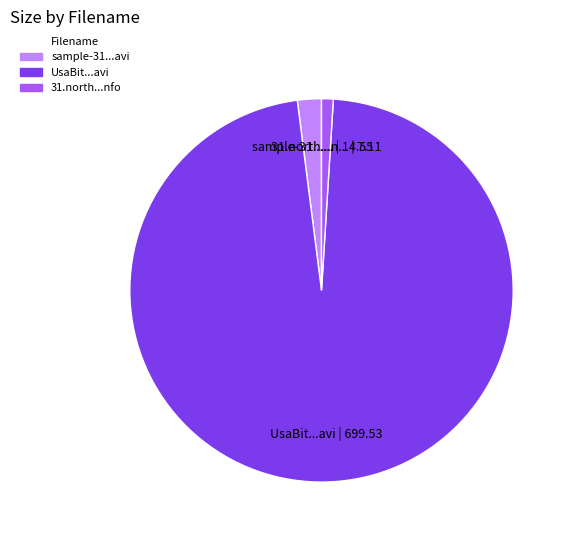

Is there any slice that represents more than half of the pie?

Yes